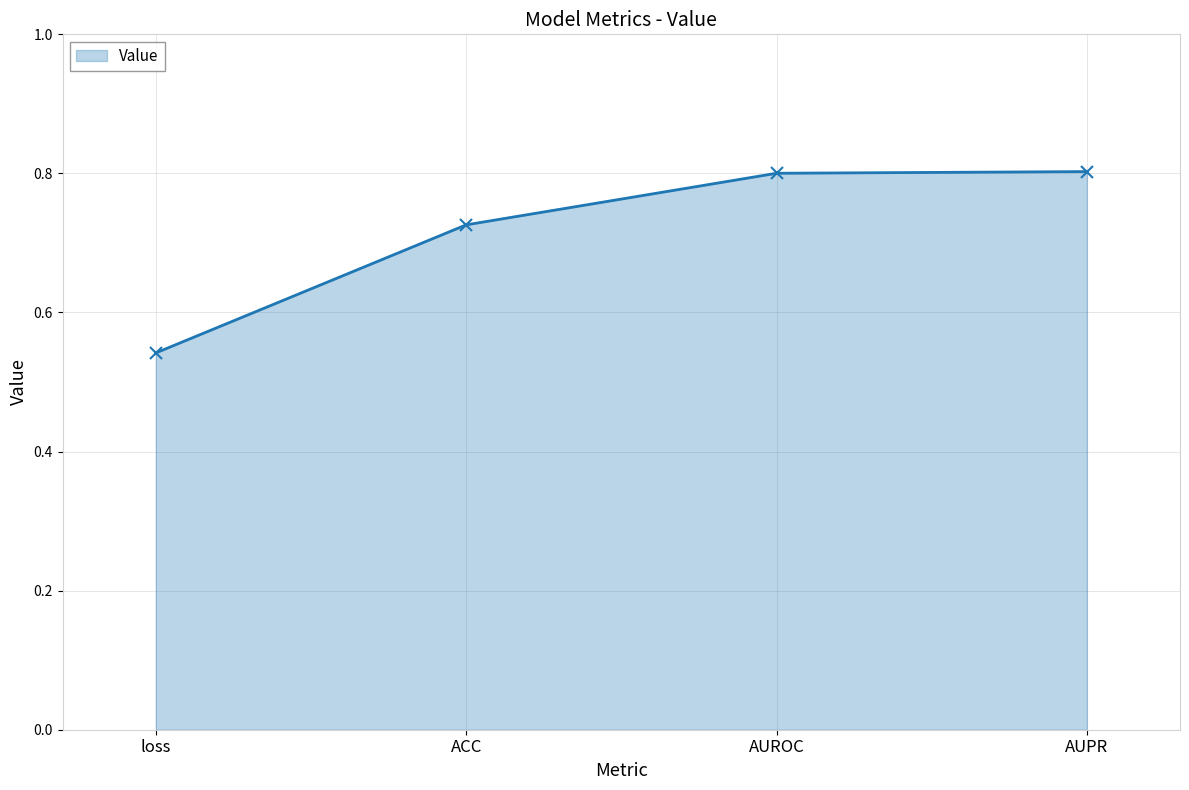

The value at AUROC is 0.8. True or false?

True